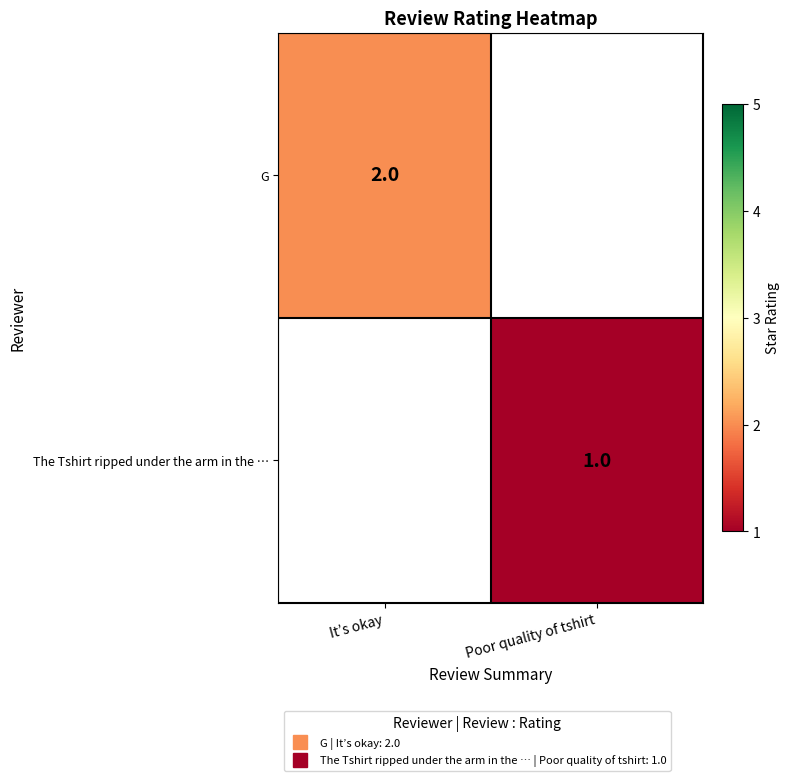

Which category has the highest value across all series?

It’s okay